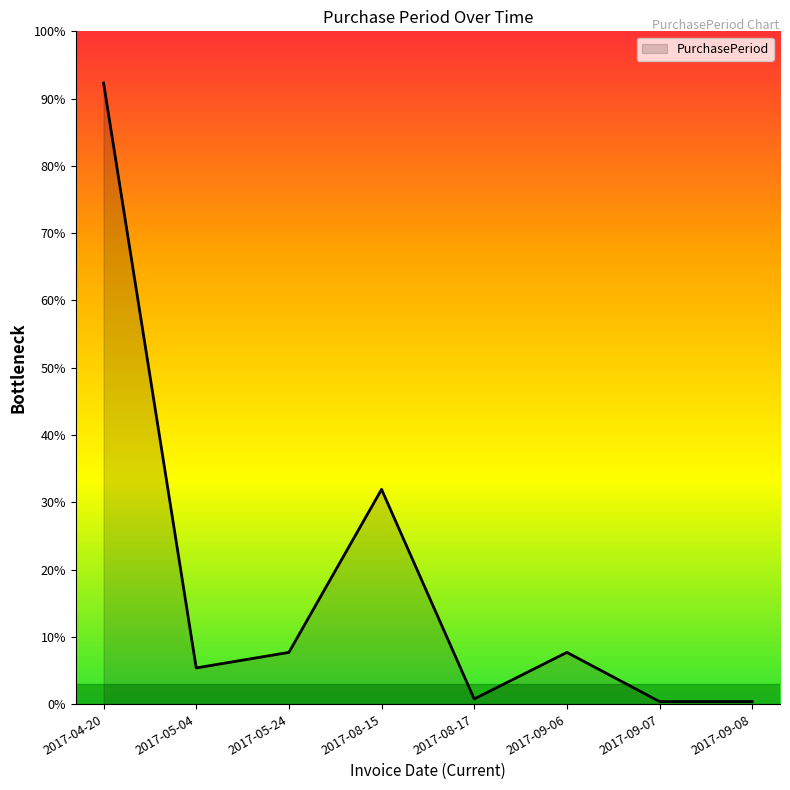

Where is the first local maximum?

2017-08-15